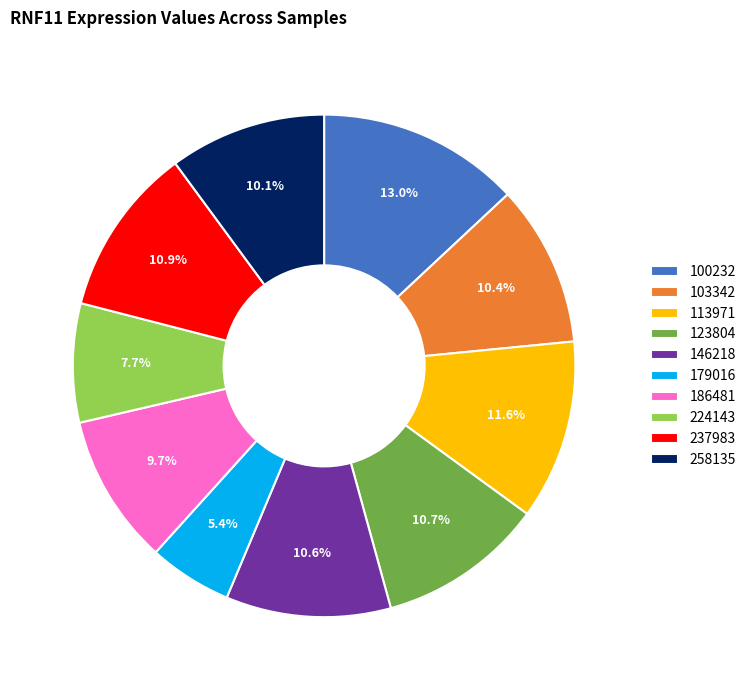

To the nearest percent, what portion does 237983 represent?

11%